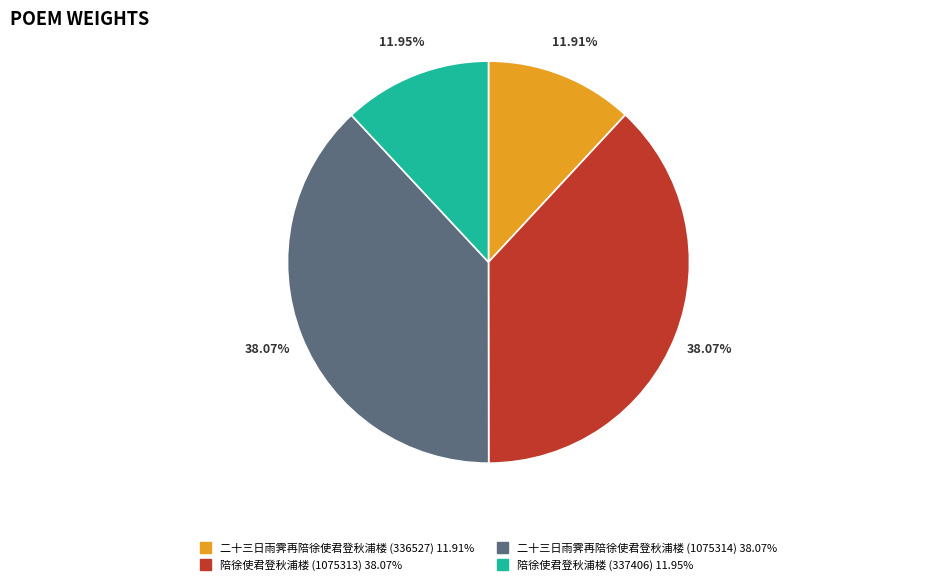

Is 二十三日雨霁再陪徐使君登秋浦楼 (336527) the majority of the pie?

No